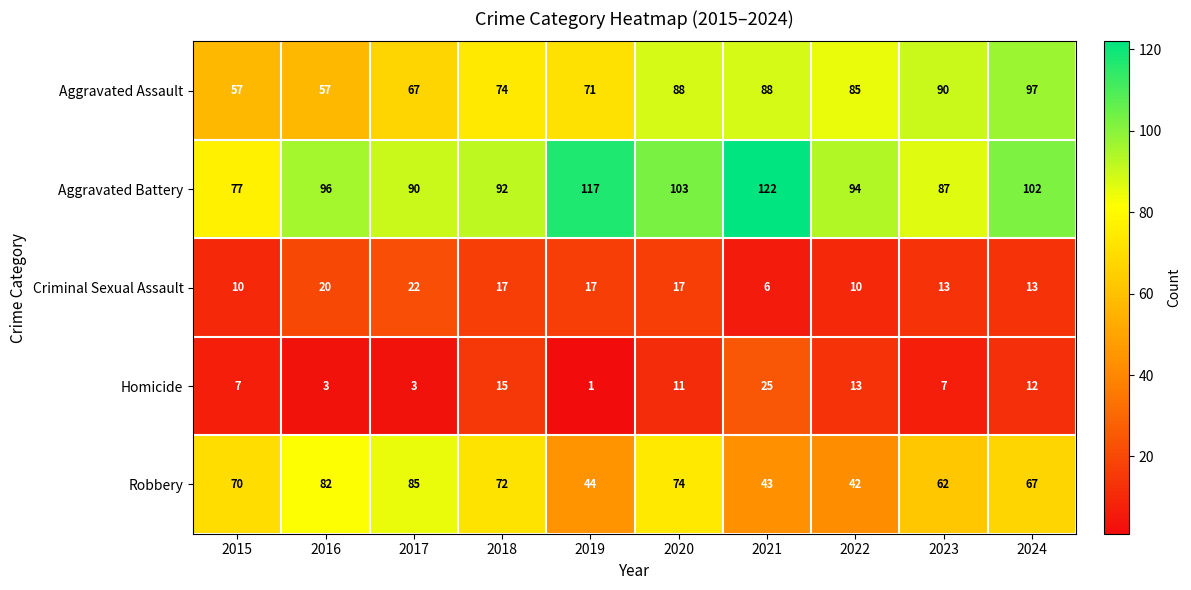

At which category does the chart reach its minimum across all series?

2019